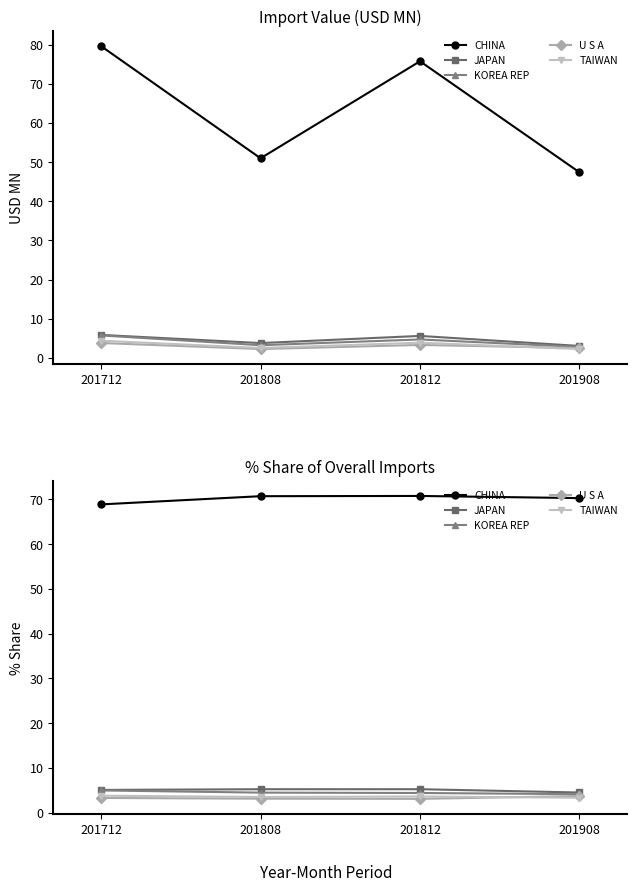

What is the difference between the maximum and minimum values in the CHINA series?

1.9